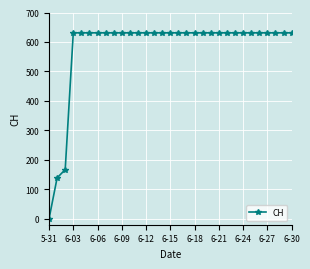

What is the greatest value displayed?

631